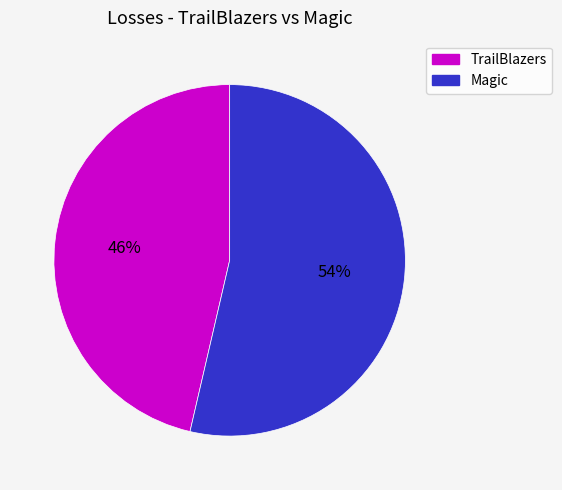

Does Magic account for over 50% of the chart?

Yes